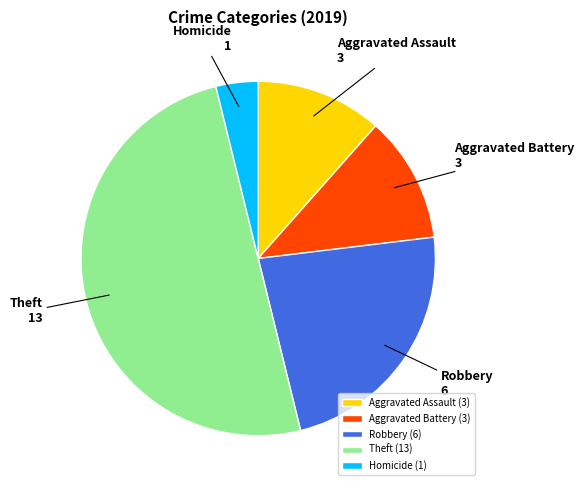

How many slices are in this pie chart?

5